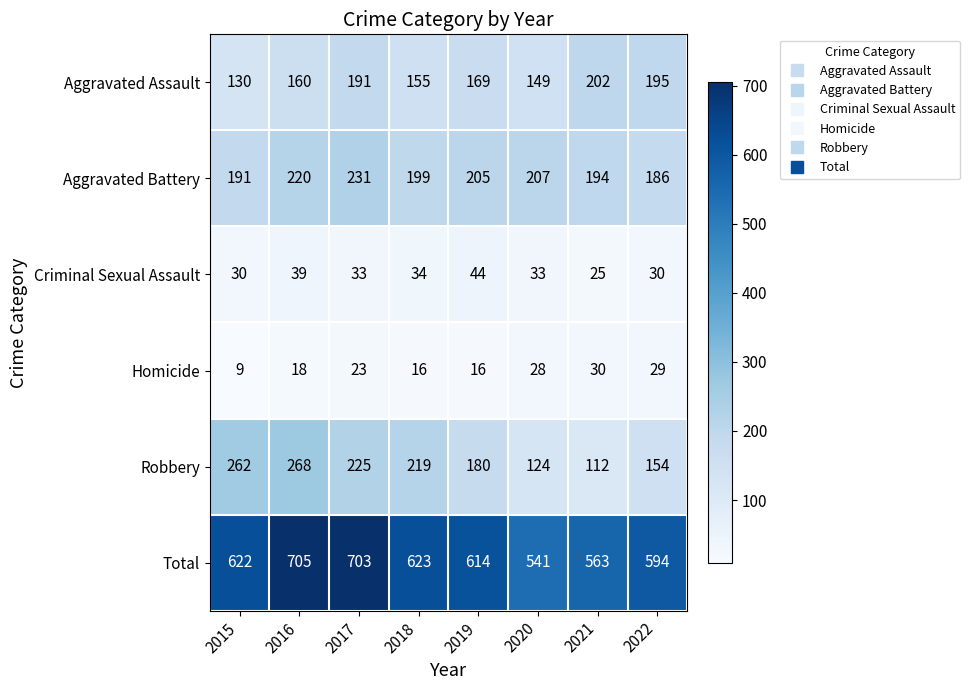

What is the sum of all Robbery values?

1544